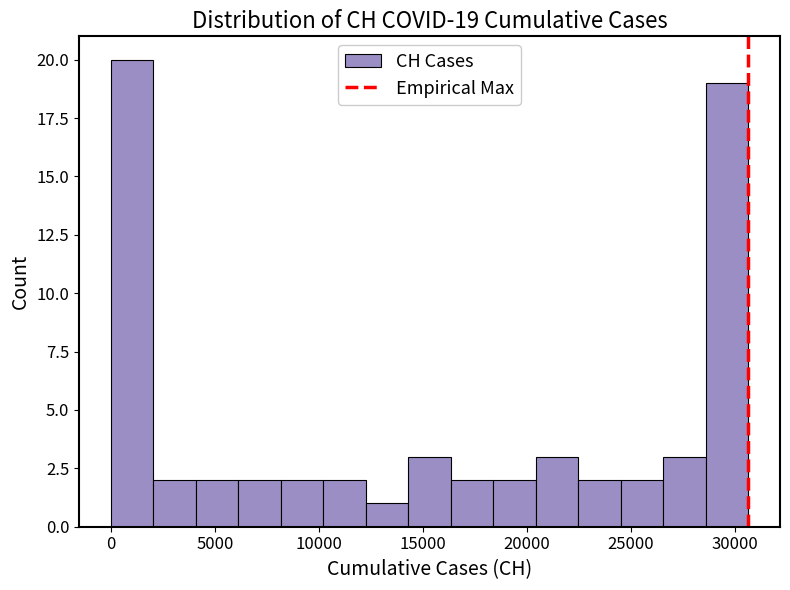

Over which range of the x-axis is the bar tallest?

0 to 2000